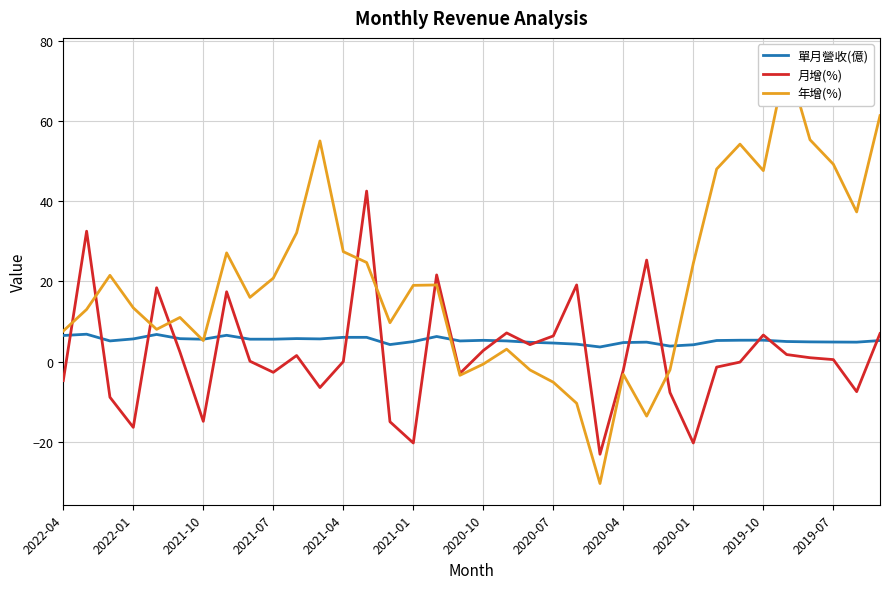

Is the value of 單月營收(億) at 17 greater than the value of 月增(%) at 2022-04?

Yes